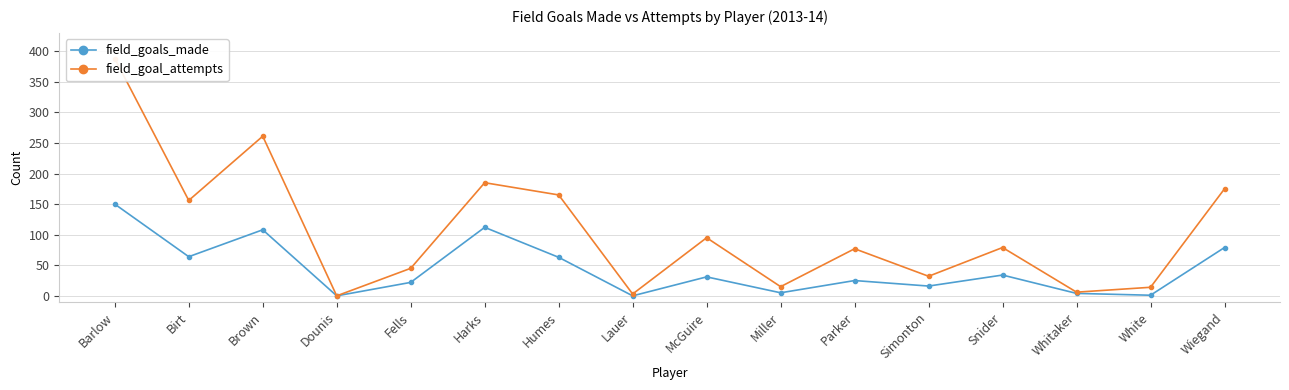

At which category does field_goal_attempts reach its first local valley?

Birt